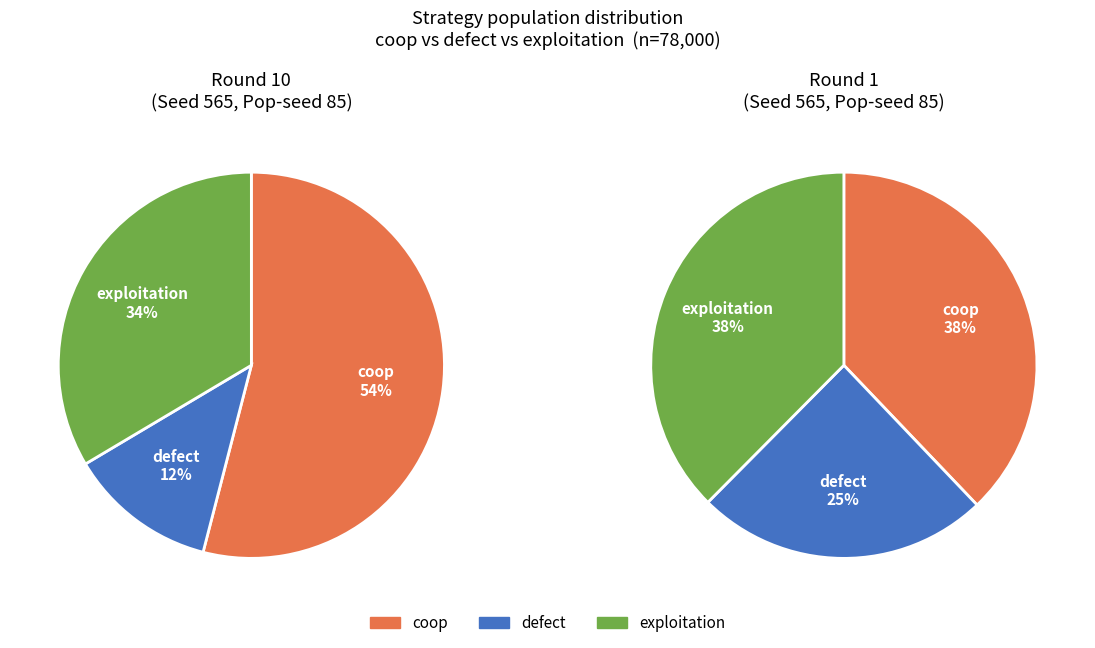

To the nearest percent, what is the average slice percentage?

33%